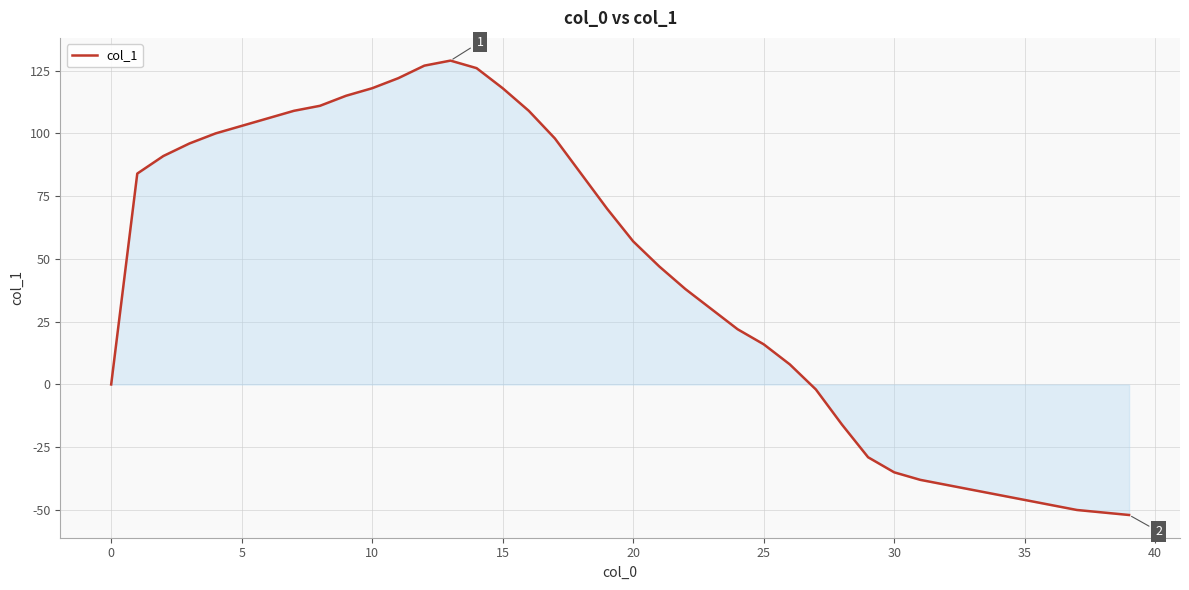

What is the minimum value shown in the chart?

-52